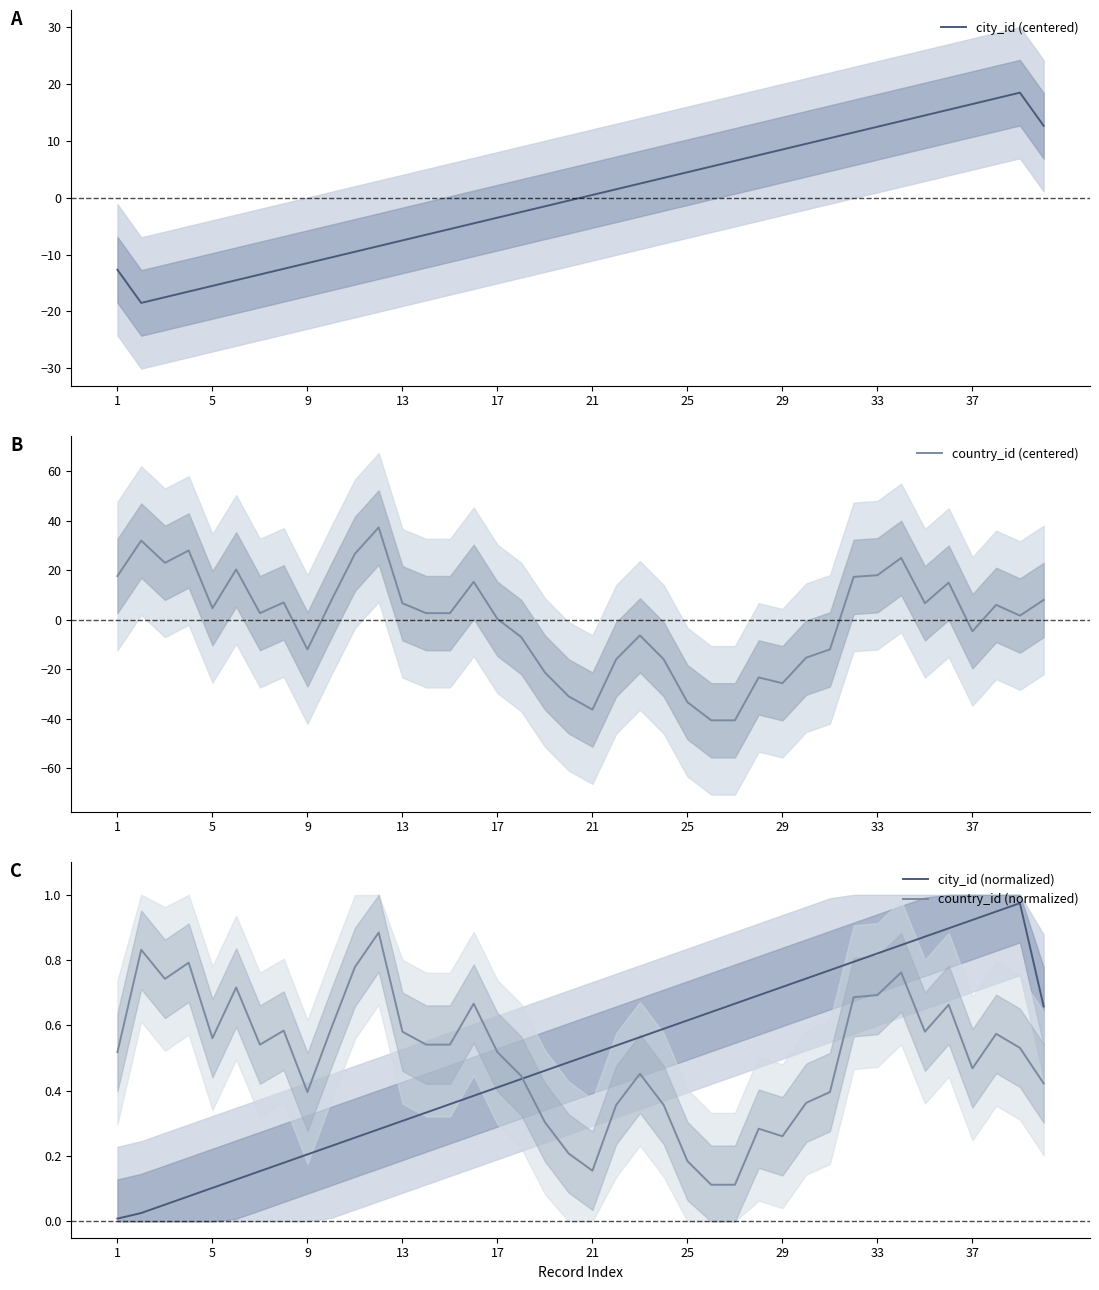

What is the value of the country_id (centered) point at the 15th from the left?

2.6